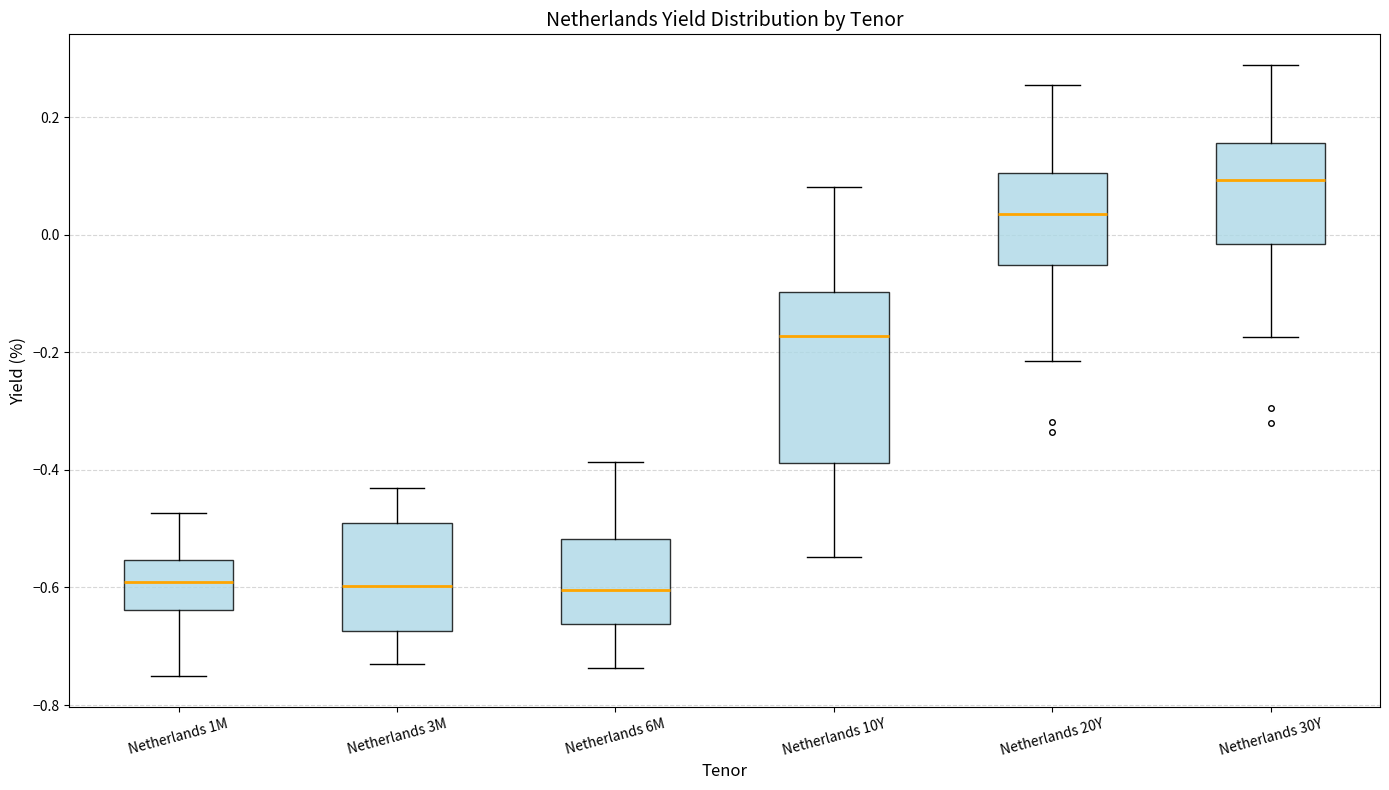

Which box is the tallest, from its lower edge to its upper edge?

Netherlands 10Y